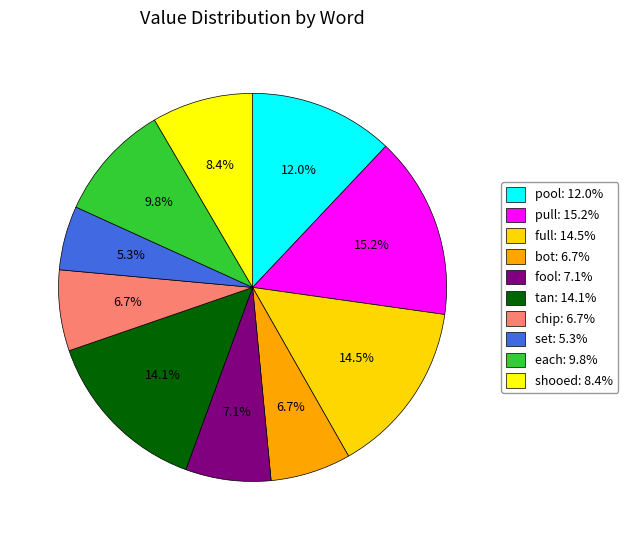

Does any single category account for the majority?

No